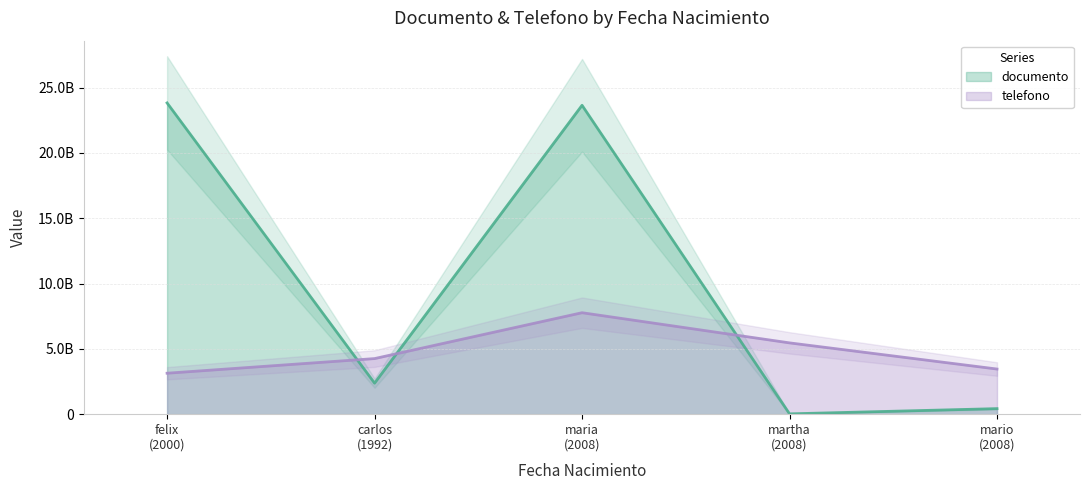

What is the difference between the highest and lowest values at maria (2008)?

15876944081